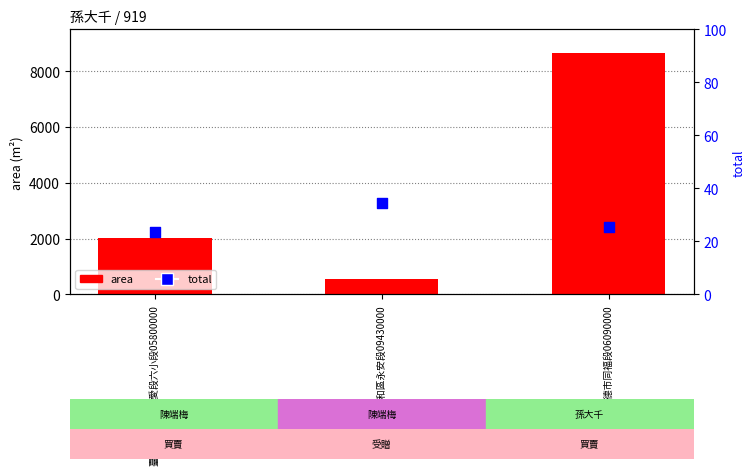

At how many categories does at least one series exceed 2911?

1